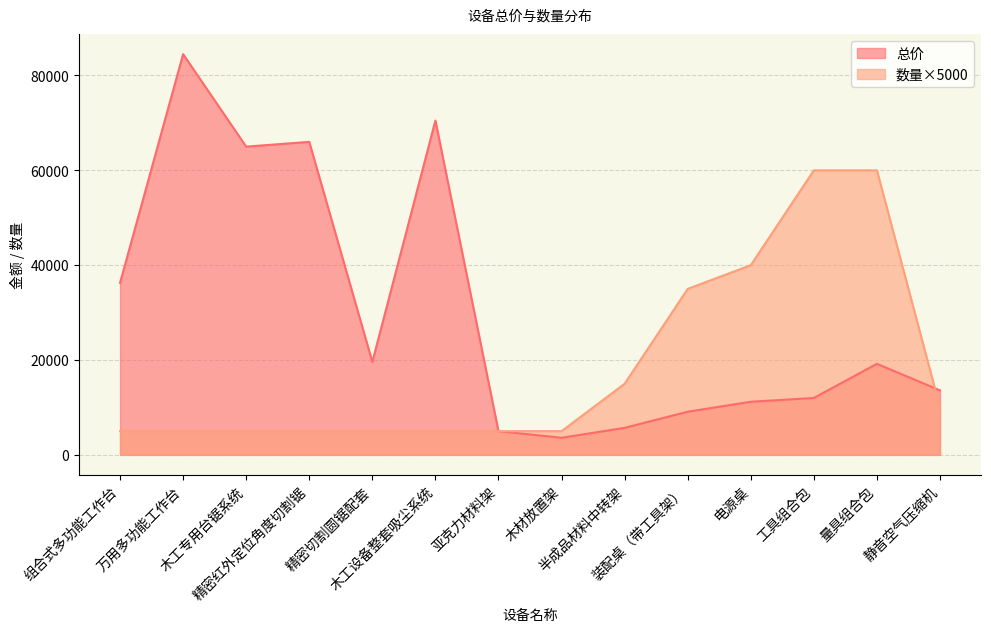

How many times do 总价 and 数量 cross each other?

1